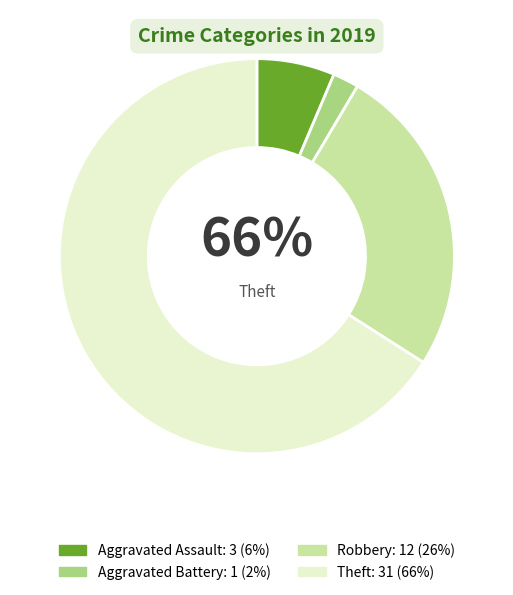

The Theft slice represents 66% of the pie. True or false?

True